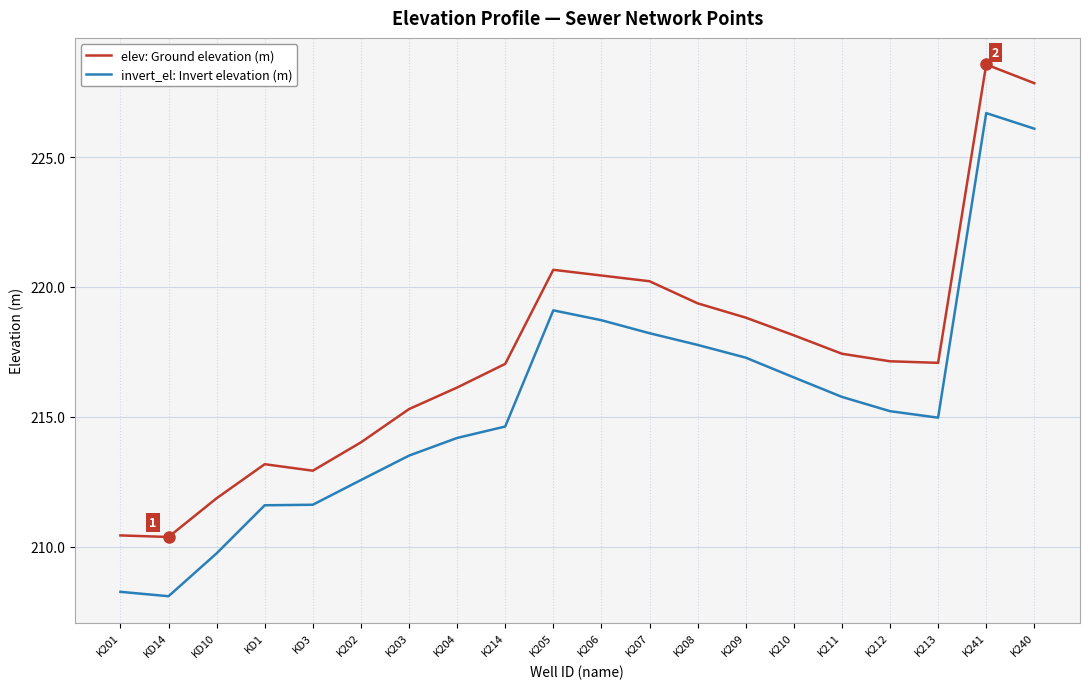

What position from the left is K207?

12